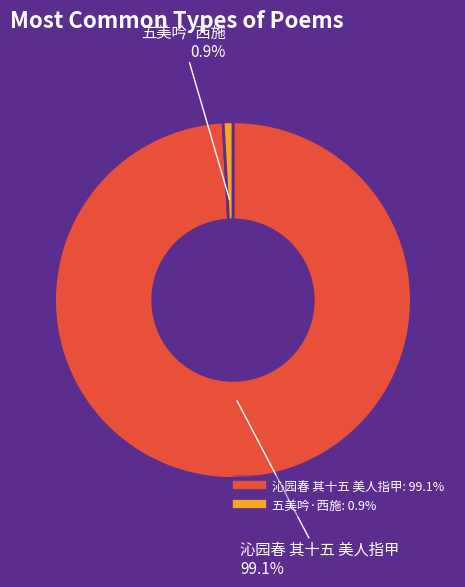

Which slice is the largest?

沁园春 其十五 美人指甲